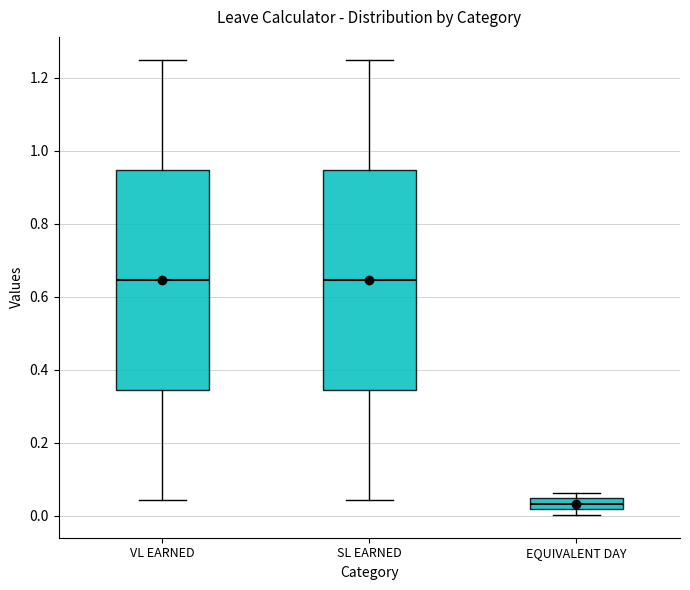

Which box's median line is the lowest?

EQUIVALENT DAY